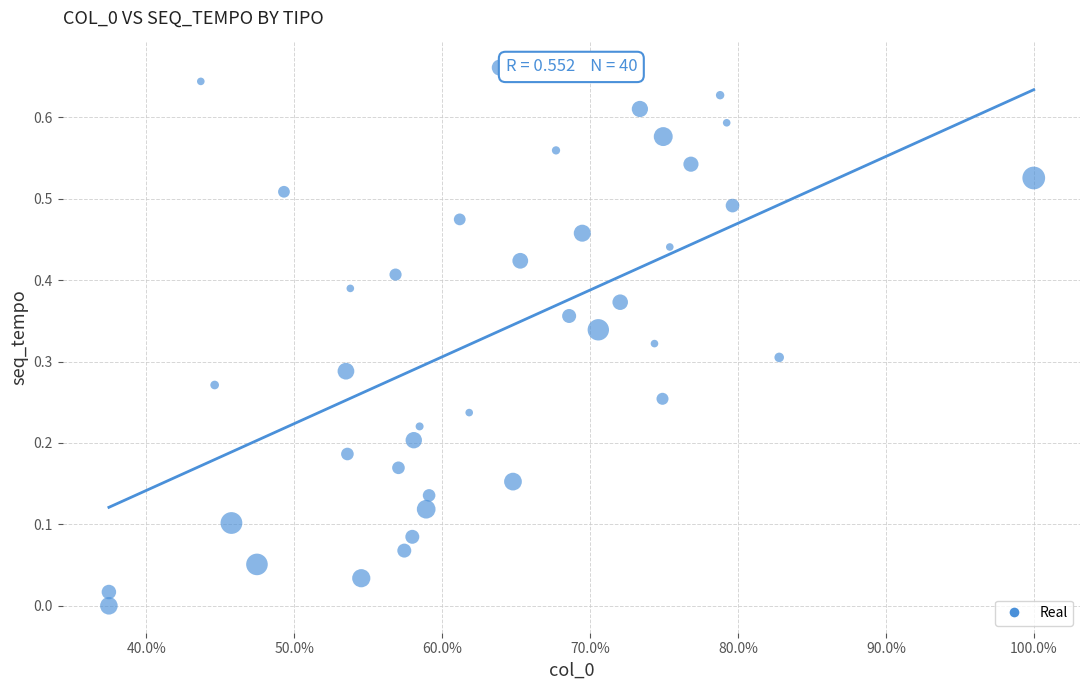

Count the number of points in this scatter plot.

40